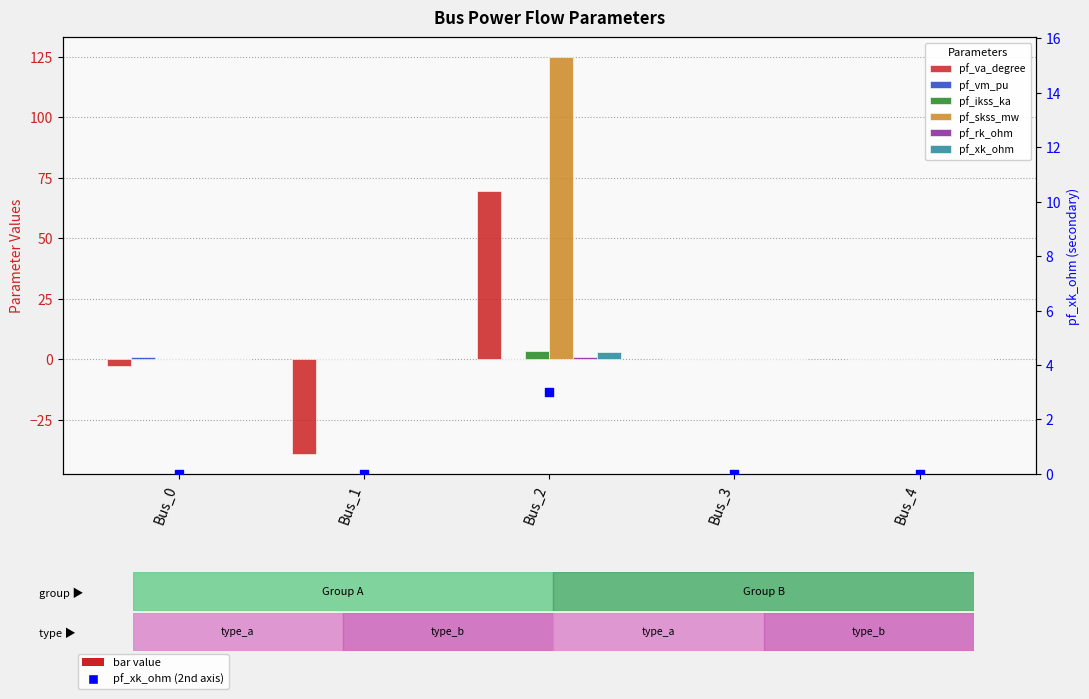

Which series contains the highest Y value?

pf_skss_mw